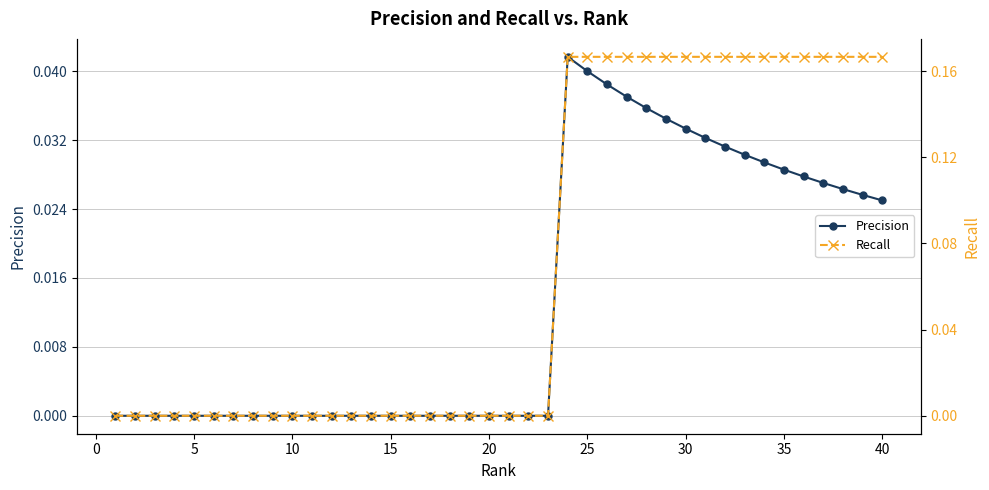

What is the sum of the Recall values at 25 and 35?

0.3